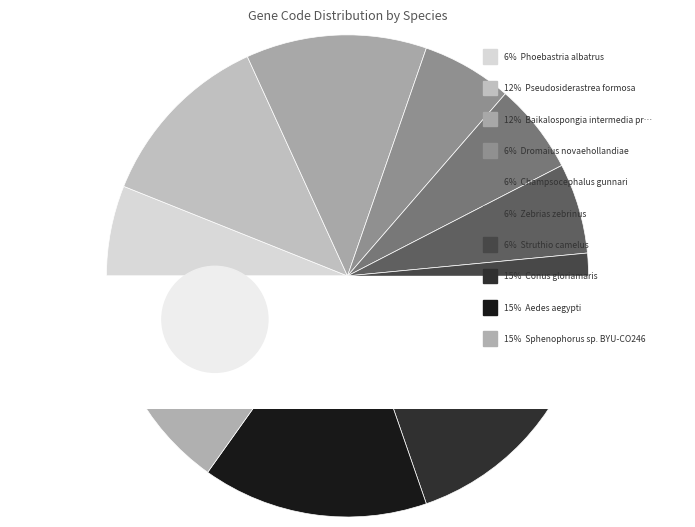

To the nearest percent, what percentage of the pie is Conus gloriamaris?

15%